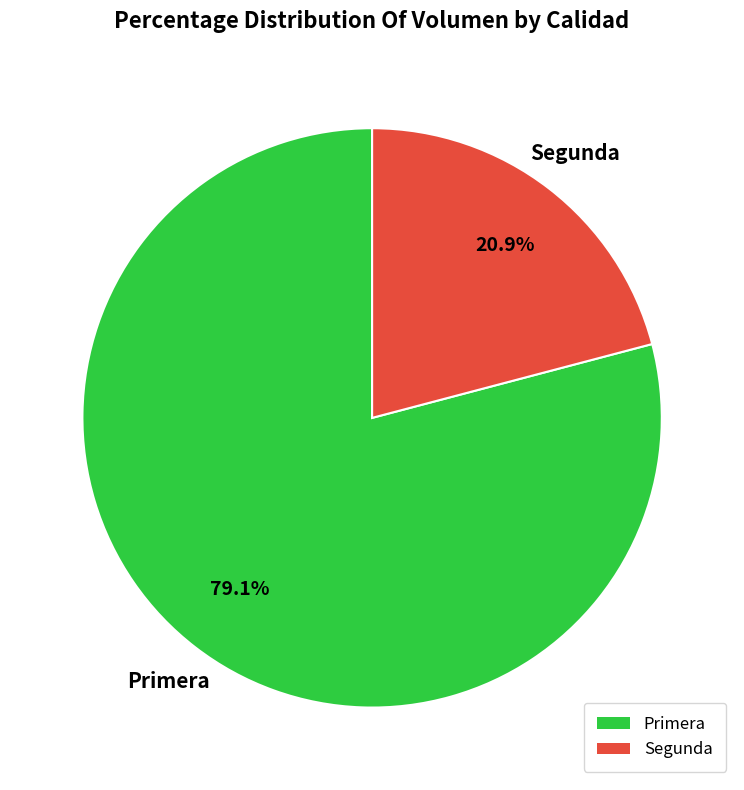

True or false: Segunda accounts for 21% of the total.

True